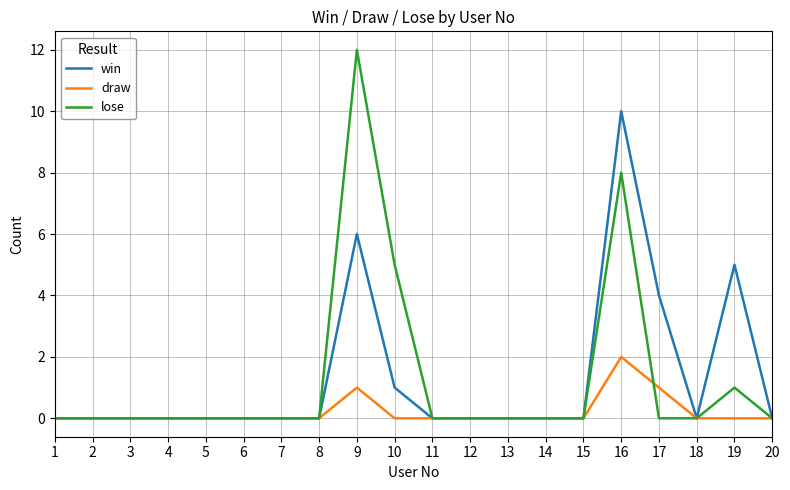

Is it true that win equals 5 at 7?

False